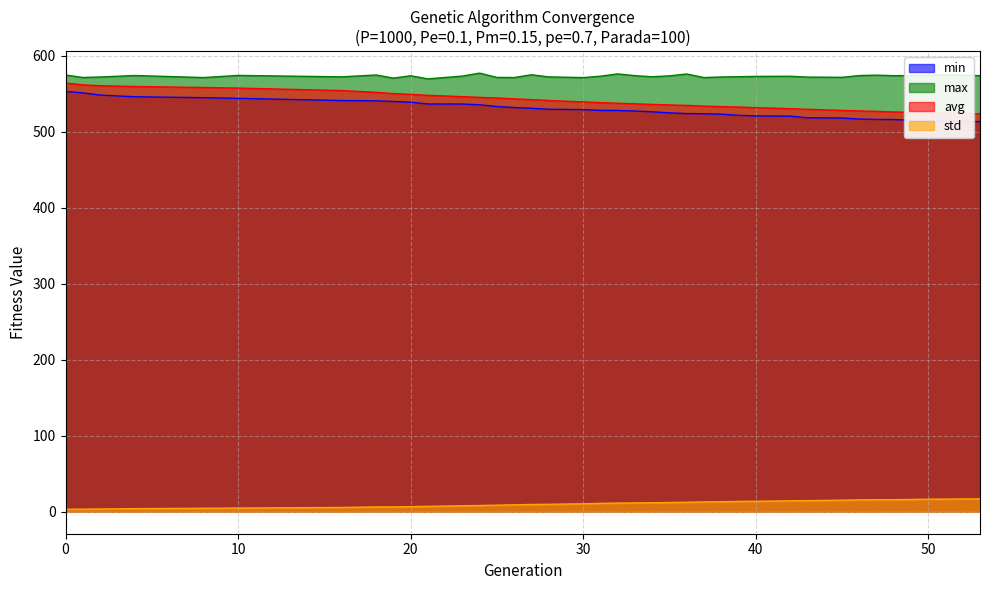

What is the value of the min point at the 10th from the left?

539.1